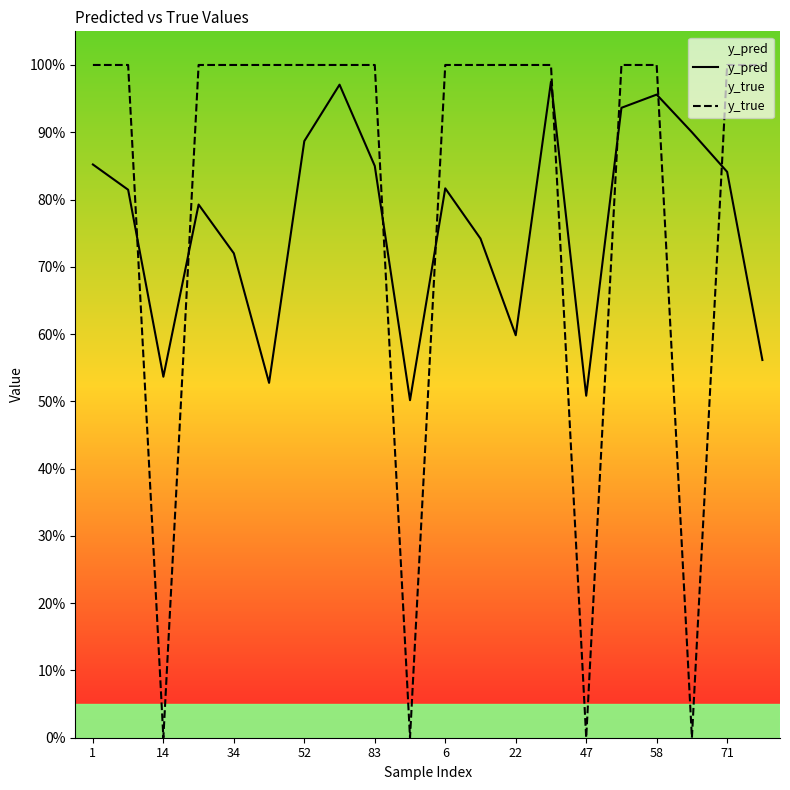

The y_pred series shows 0.8 at 71. True or false?

True